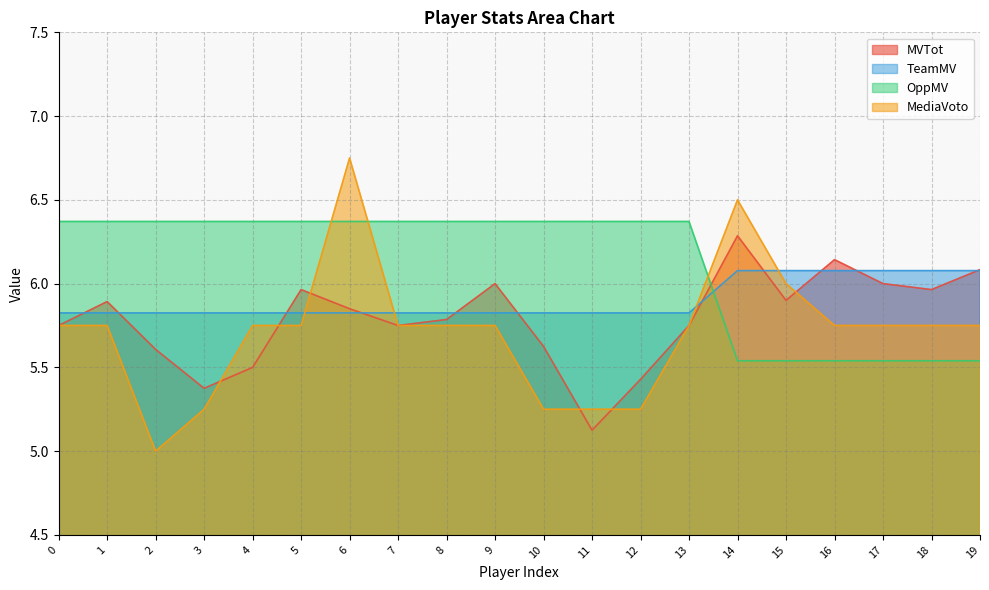

At which category is the sum across all series the highest?

6